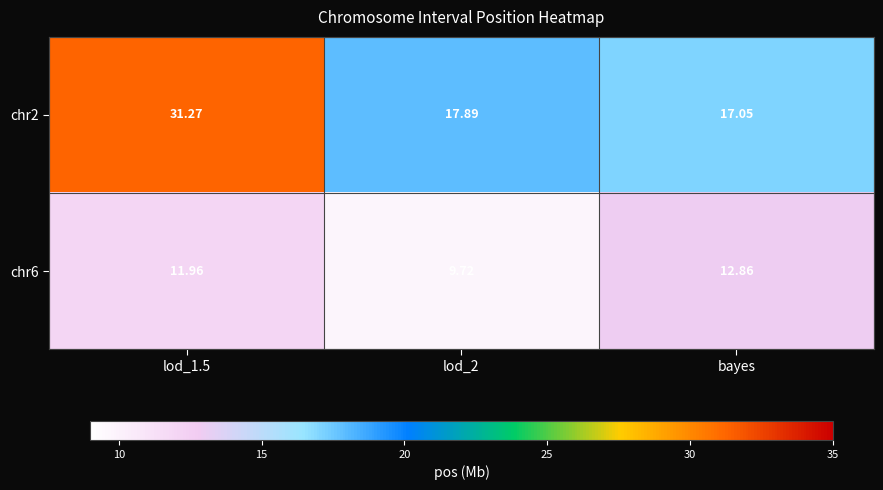

At which category does the chart reach its peak across all series?

lod_1.5